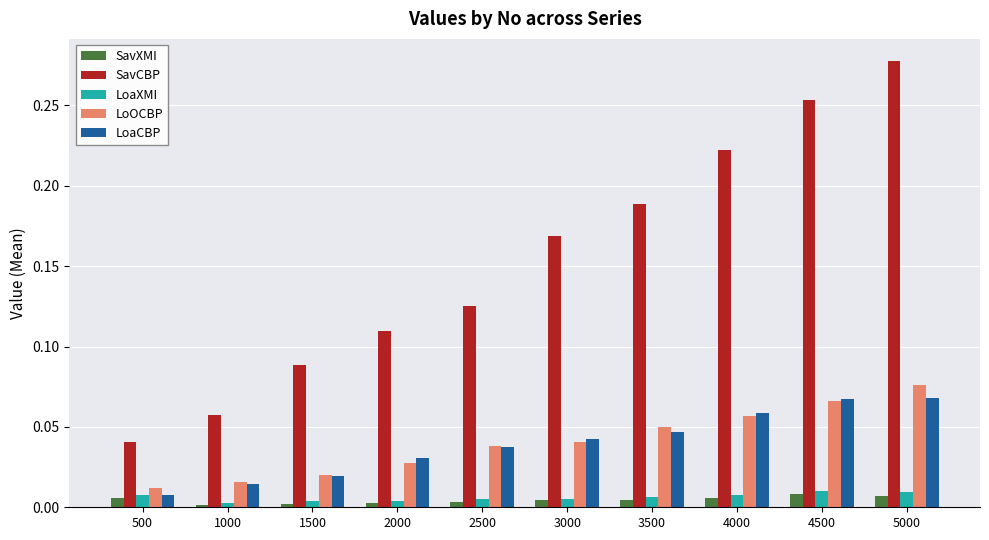

Which series changed the most between 500 and 3000?

SavCBP